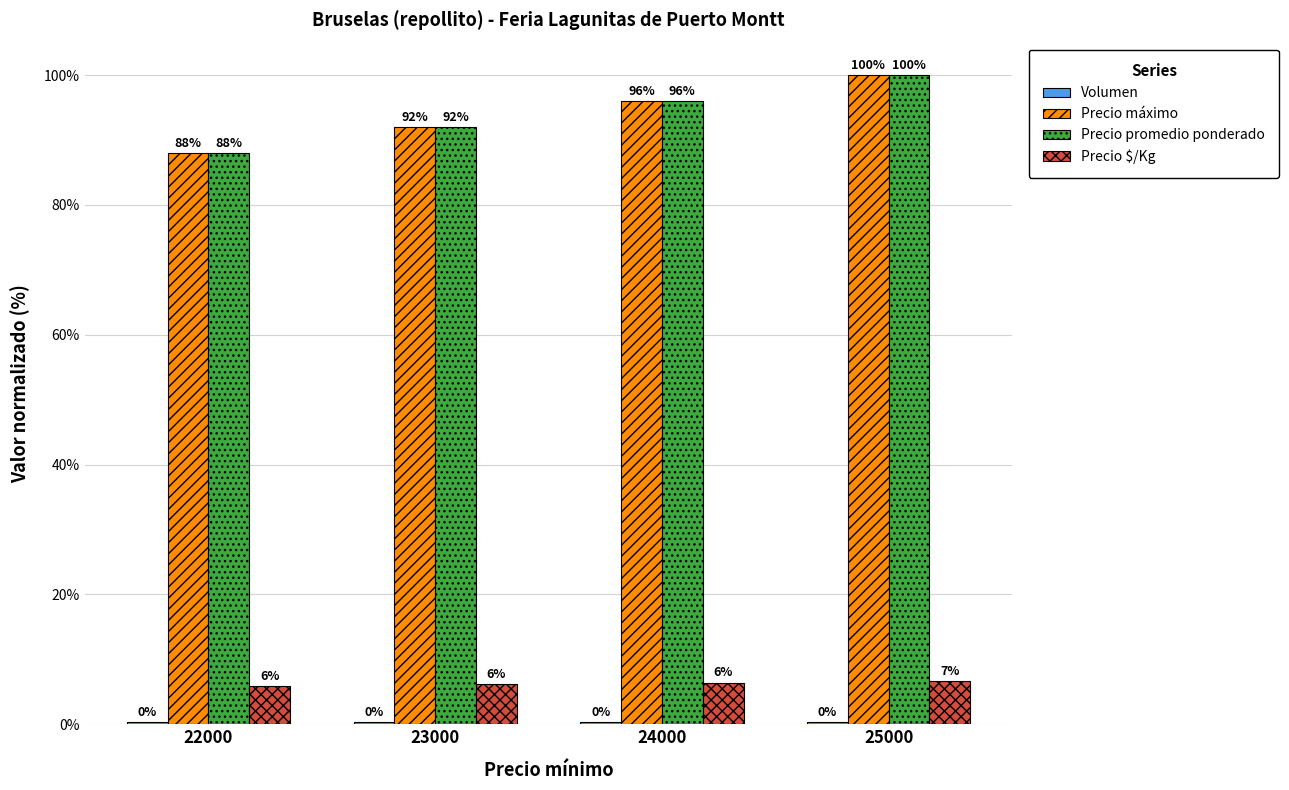

What is the sum of all Precio máximo values?

376.0